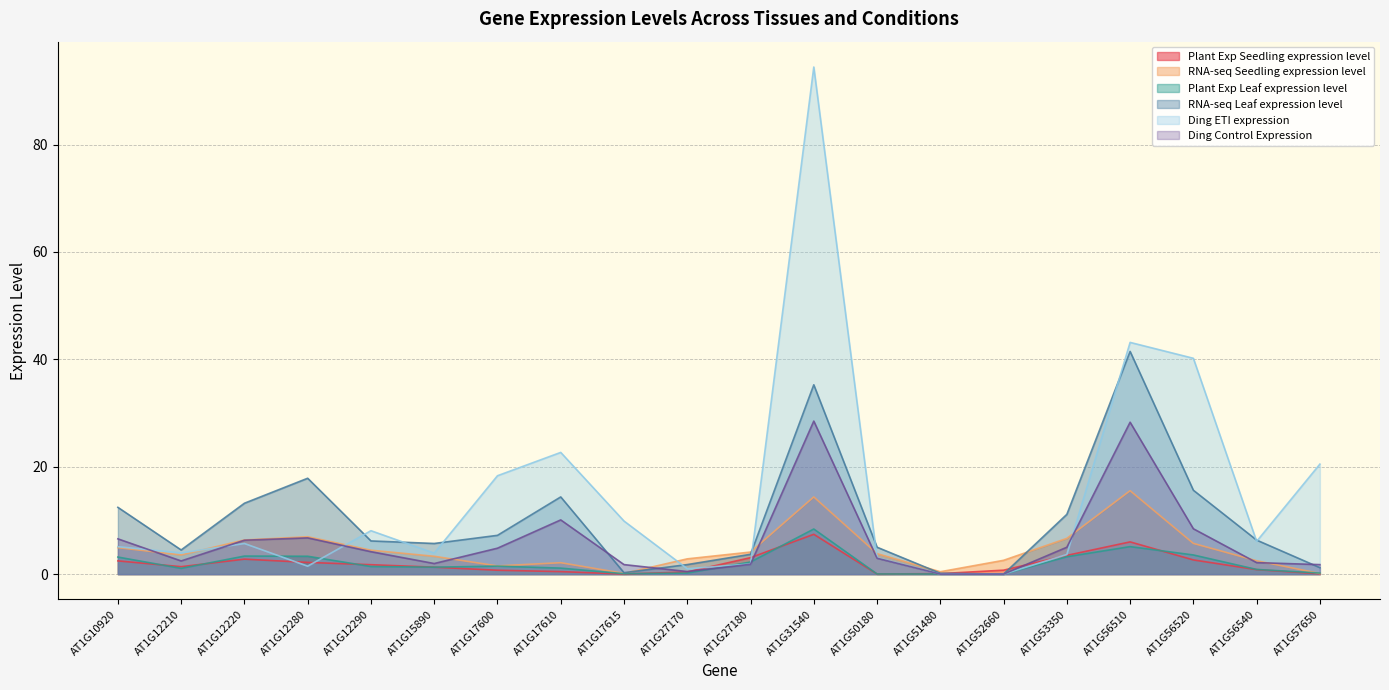

Is it true that Plant Exp Seedling expression level equals 0.1 at AT1G17610?

False